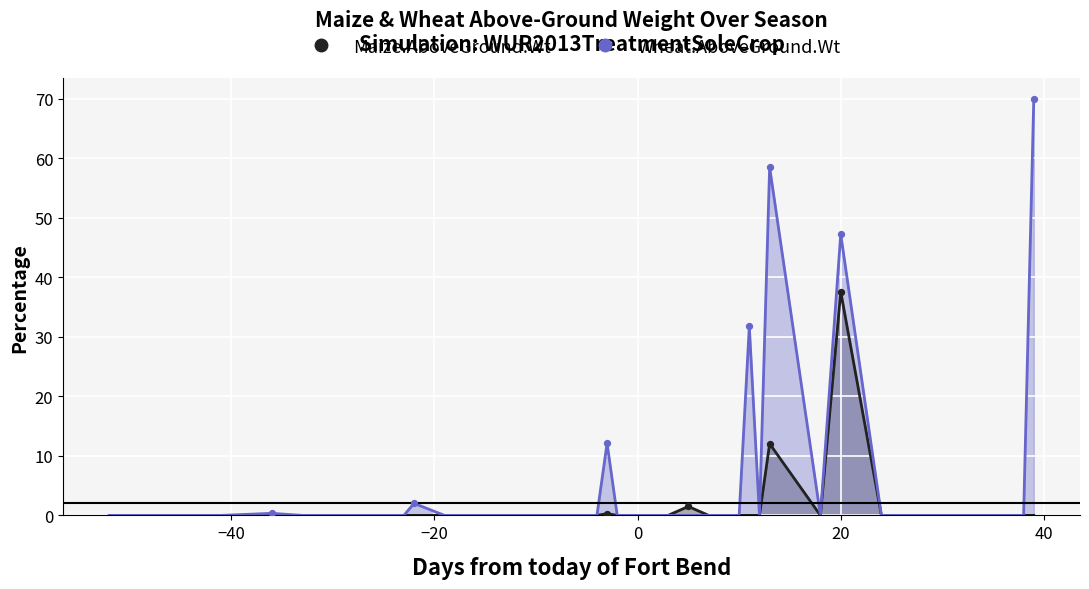

Which series has the largest total across all categories?

Wheat.AboveGround.Wt